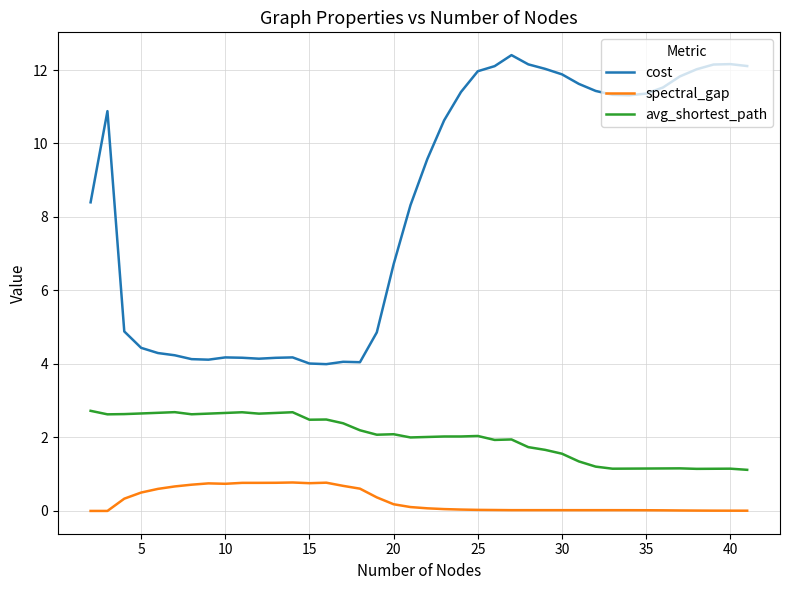

What is the difference between the maximum and minimum values in the cost series?

8.4